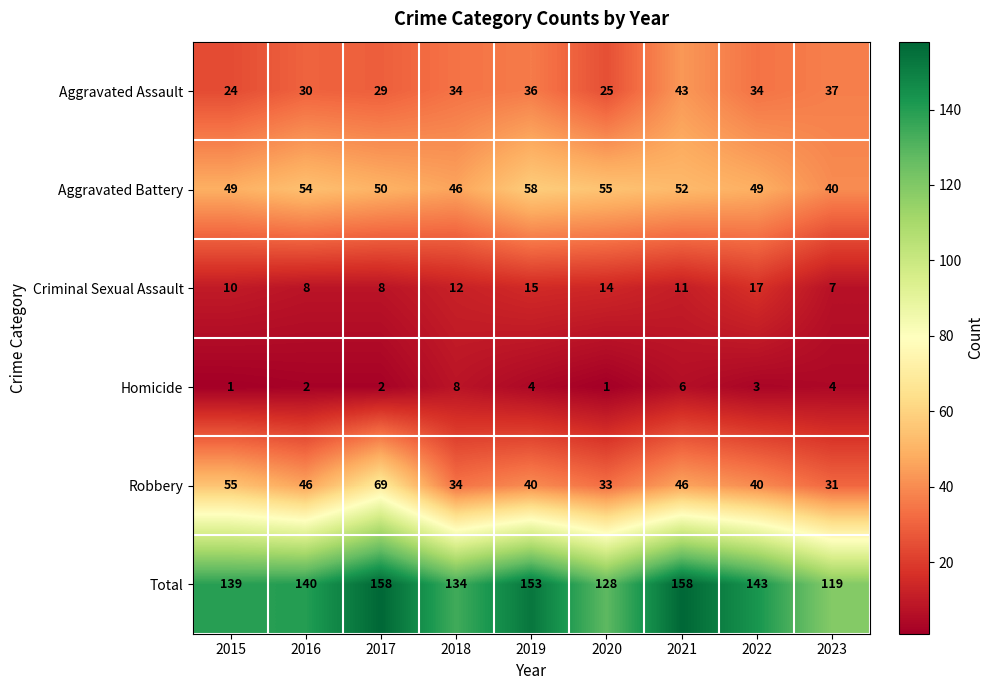

What is the lowest value of the Aggravated Battery series?

40